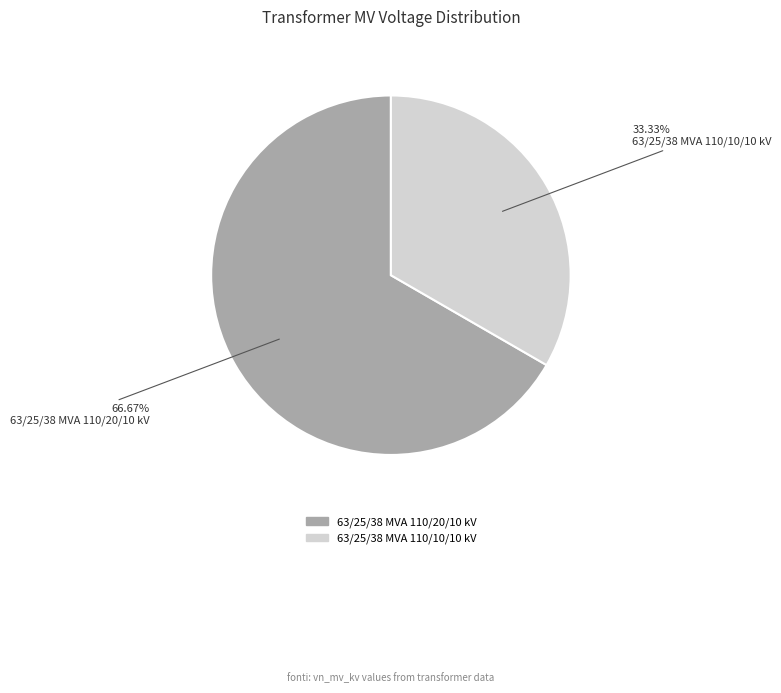

Which category has the smallest portion of the pie?

63/25/38 MVA 110/10/10 kV